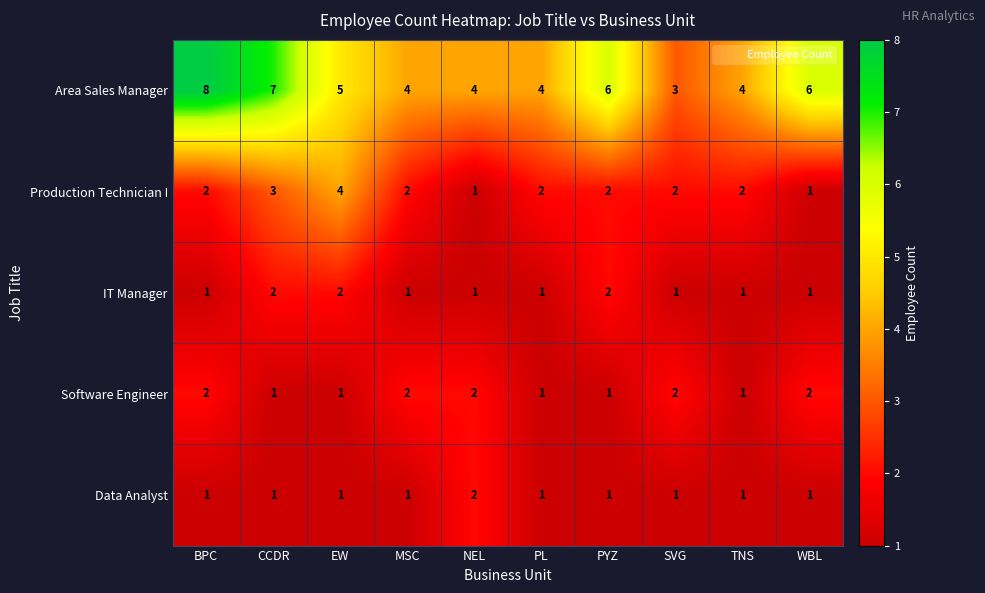

Is the value of Area Sales Manager at MSC greater than the value of Software Engineer at BPC?

Yes